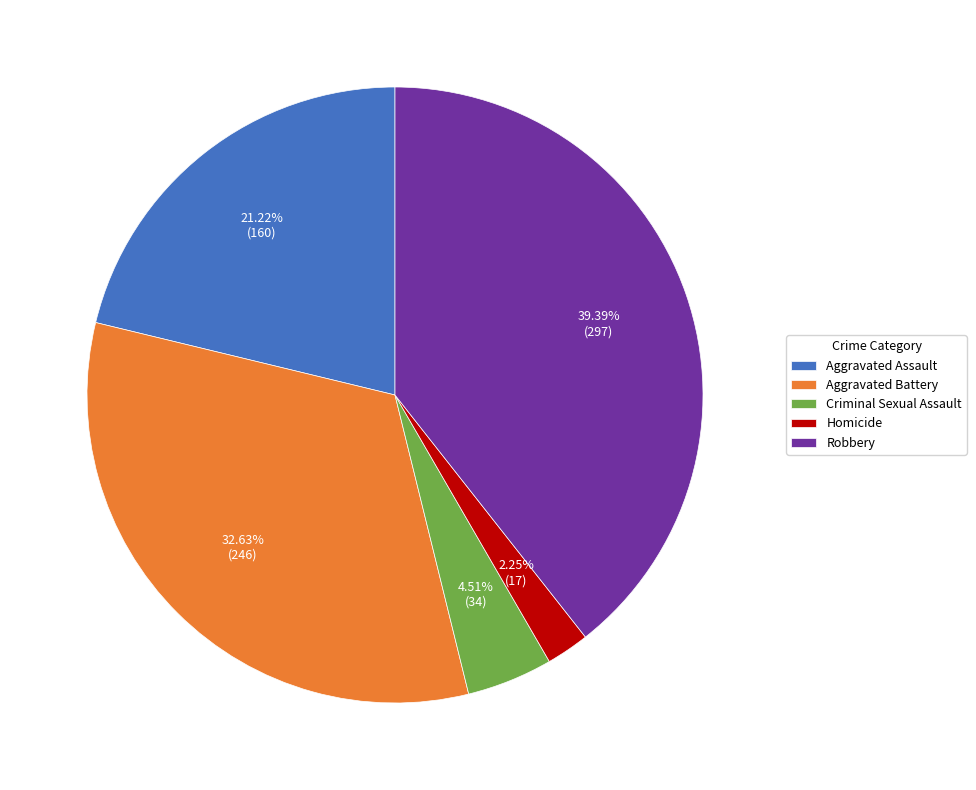

Does any single category account for the majority?

No